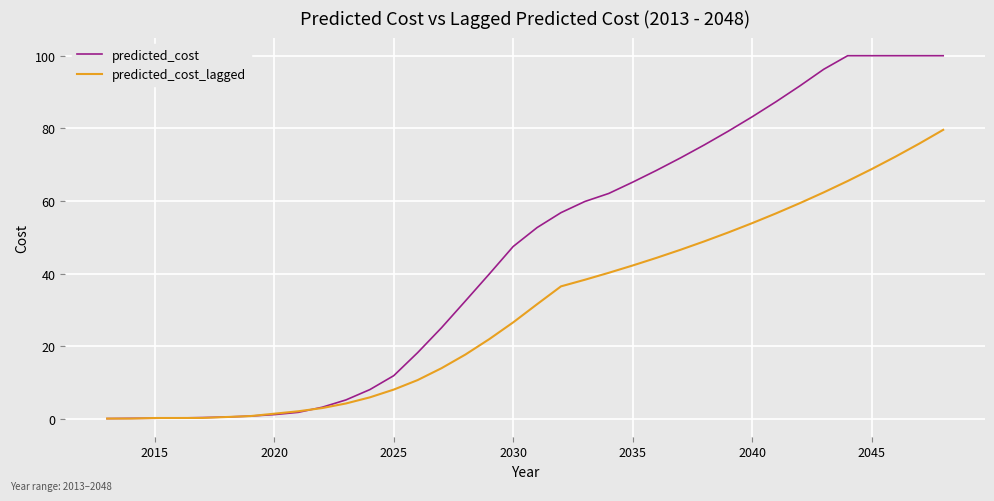

Rank the series by their average value, from highest to lowest.

predicted_cost, predicted_cost_lagged